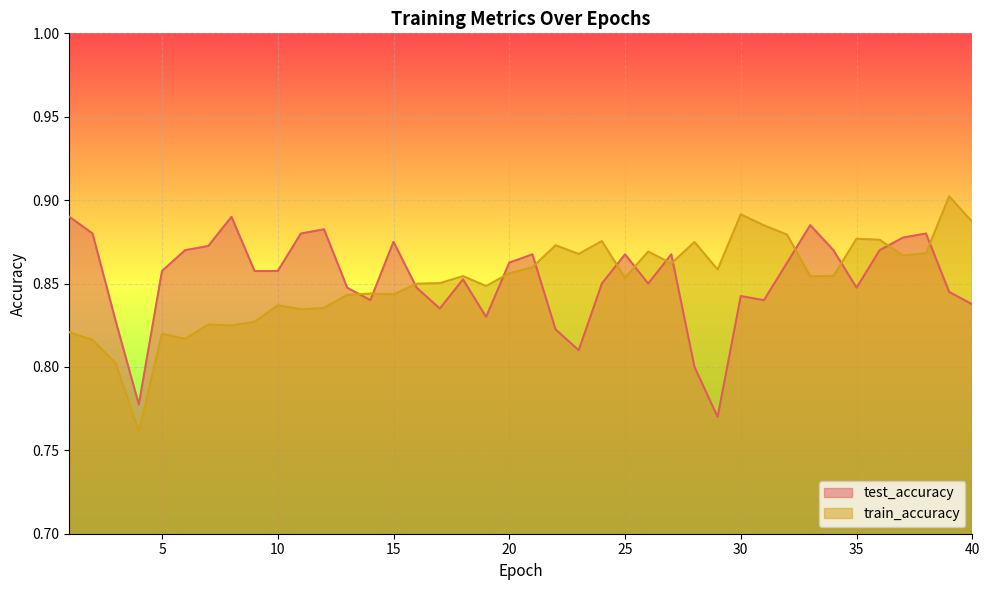

How many lines are shown in the chart?

2